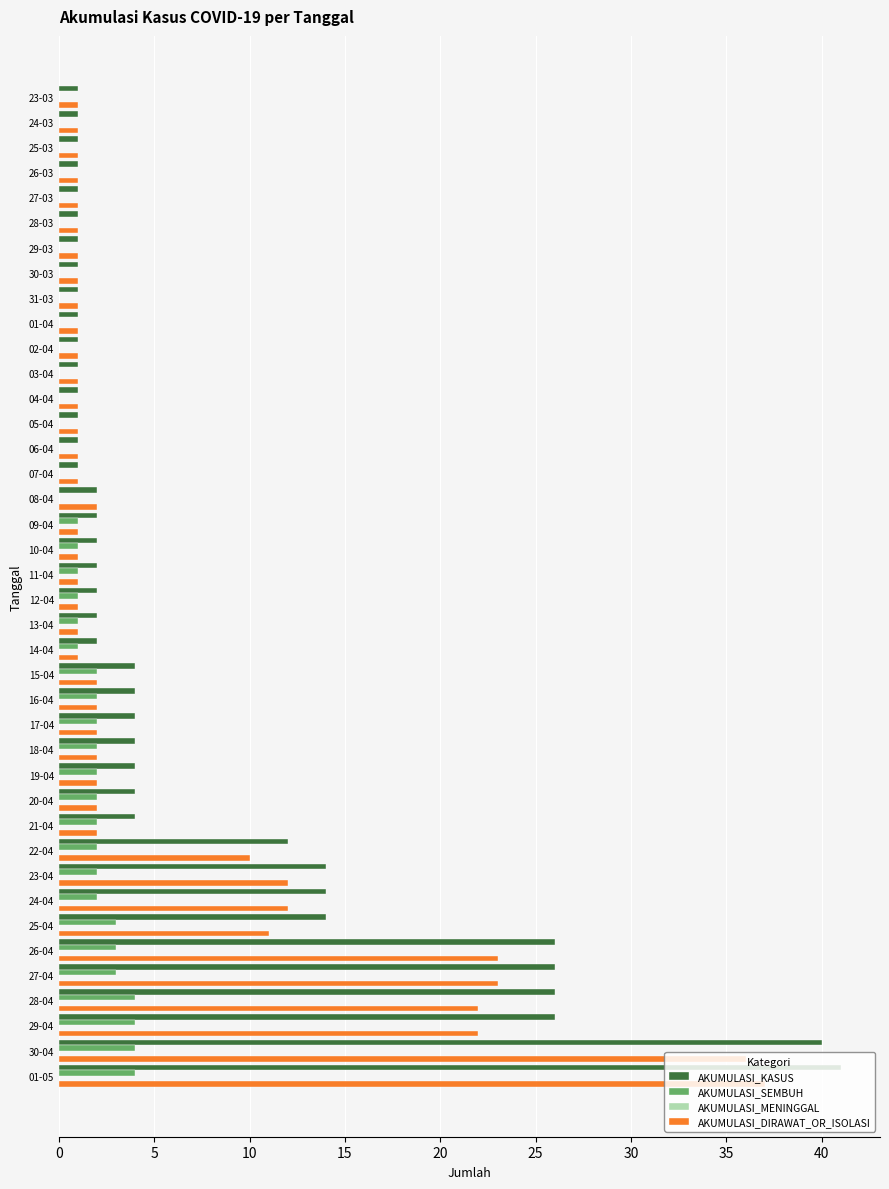

Is the value of AKUMULASI_DIRAWAT_OR_ISOLASI at 02-04 greater than the value of AKUMULASI_KASUS at 16-04?

No